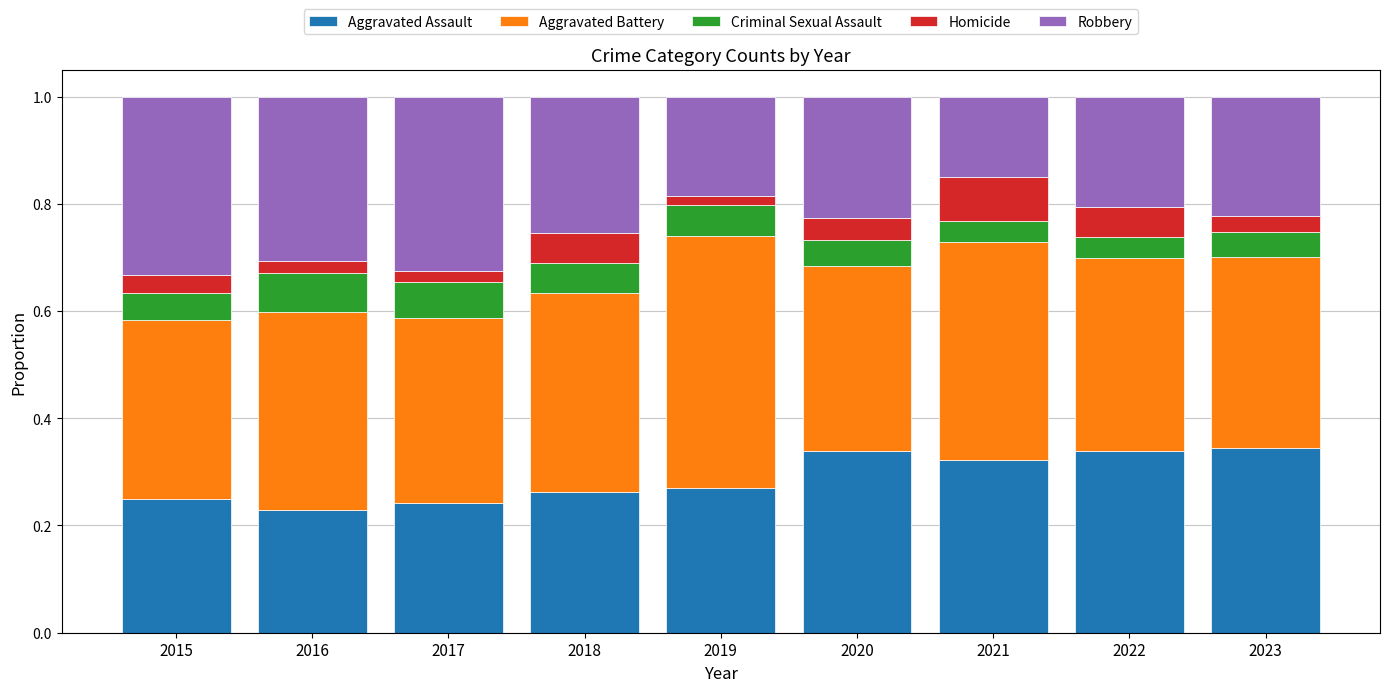

Is it true that Aggravated Assault equals 0.3 at 2020?

True